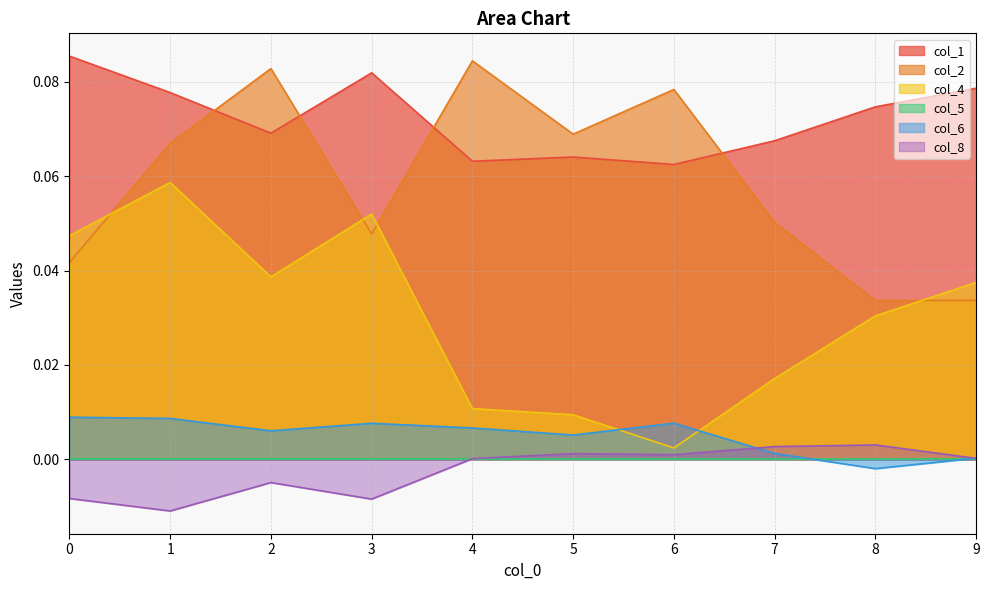

Reading left to right, what are all the values shown in this chart?

col_1: 0=0.1	1=0.1	2=0.1	3=0.1	4=0.1	5=0.1	6=0.1	7=0.1	8=0.1	9=0.1
col_2: 0=0.0	1=0.1	2=0.1	3=0.0	4=0.1	5=0.1	6=0.1	7=0.1	8=0.0	9=0.0
col_4: 0=0.0	1=0.1	2=0.0	3=0.1	4=0.0	5=0.0	6=0.0	7=0.0	8=0.0	9=0.0
col_6: 0=0.0	1=0.0	2=0.0	3=0.0	4=0.0	5=0.0	6=0.0	7=0.0	8=-0.0	9=0.0
col_8: 0=-0.0	1=-0.0	2=-0.0	3=-0.0	4=0.0	5=0.0	6=0.0	7=0.0	8=0.0	9=0.0